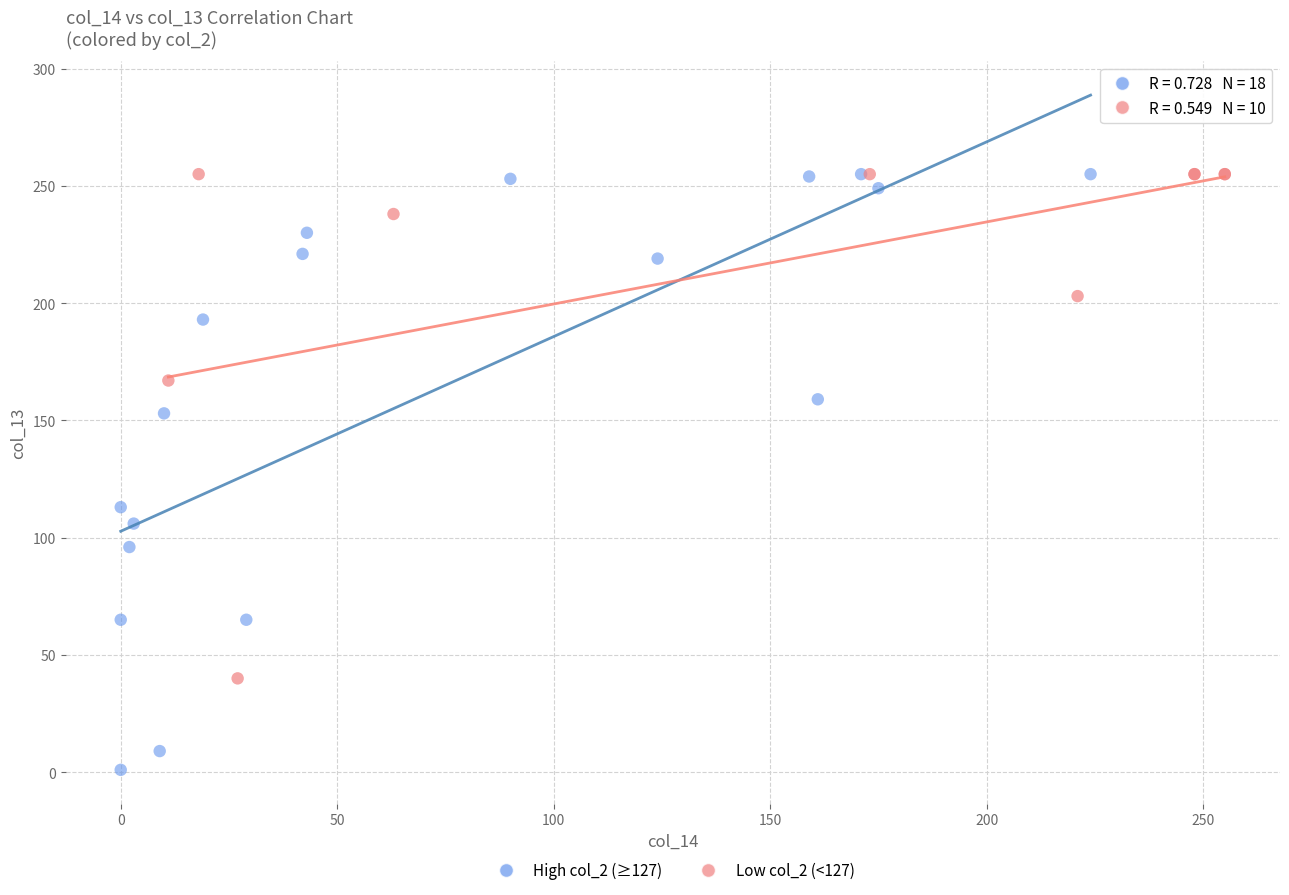

Which series contains the lowest Y value?

High col_2 (≥127)